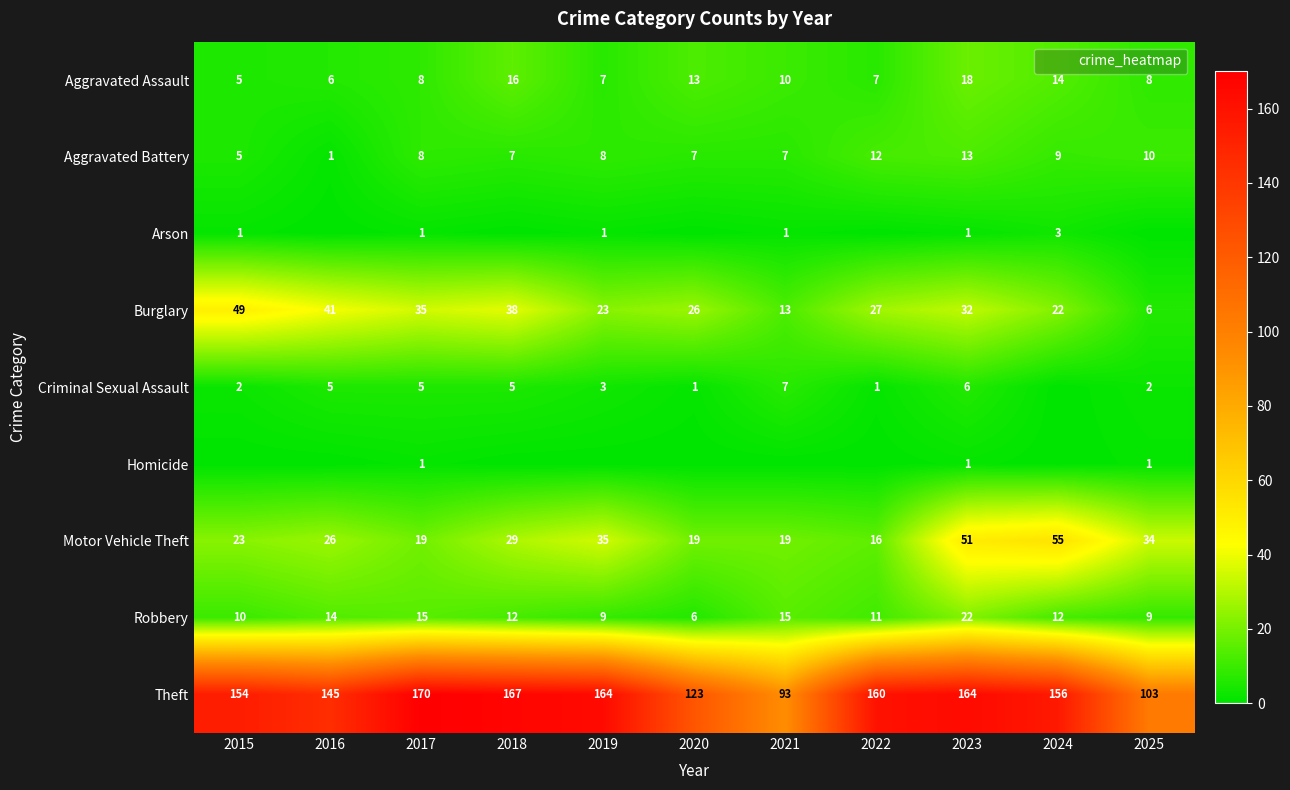

Which has a higher value, 2020 or 2024?

2024